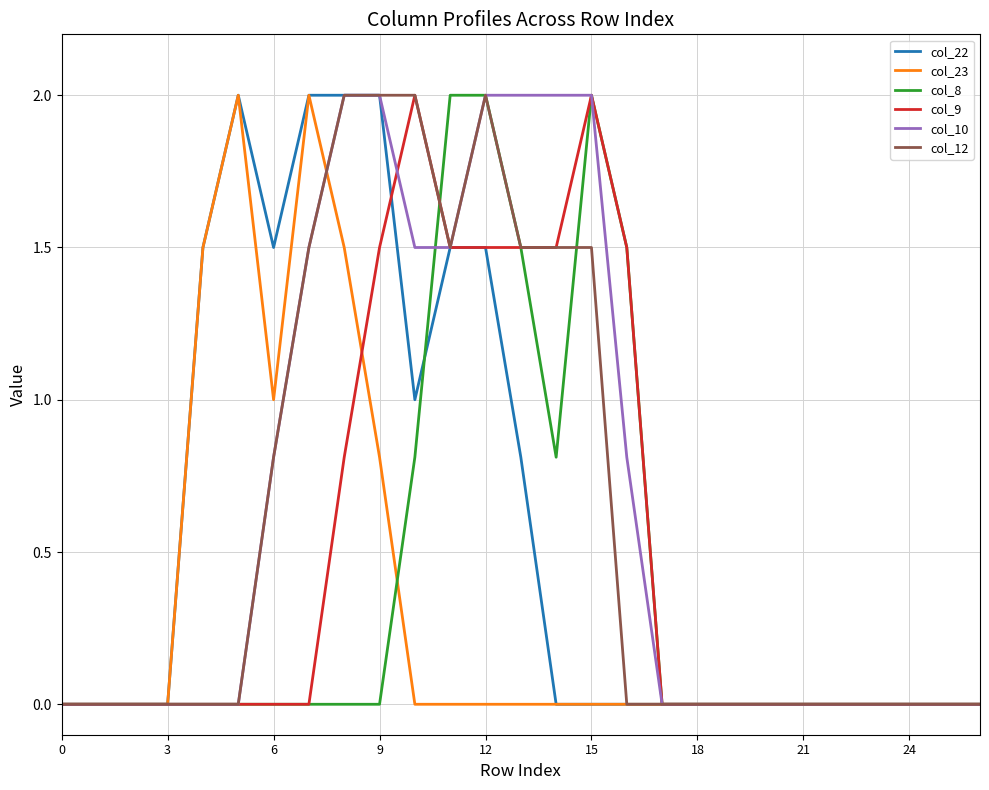

What is the maximum value for col_10?

2.0